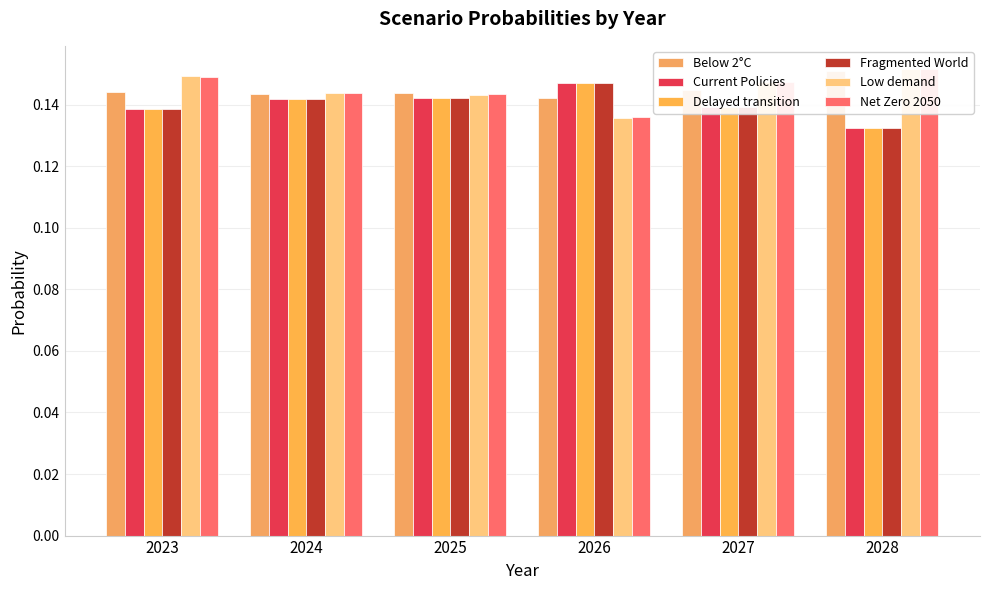

What is the value of the Low demand bar at the 6th from the left?

0.2